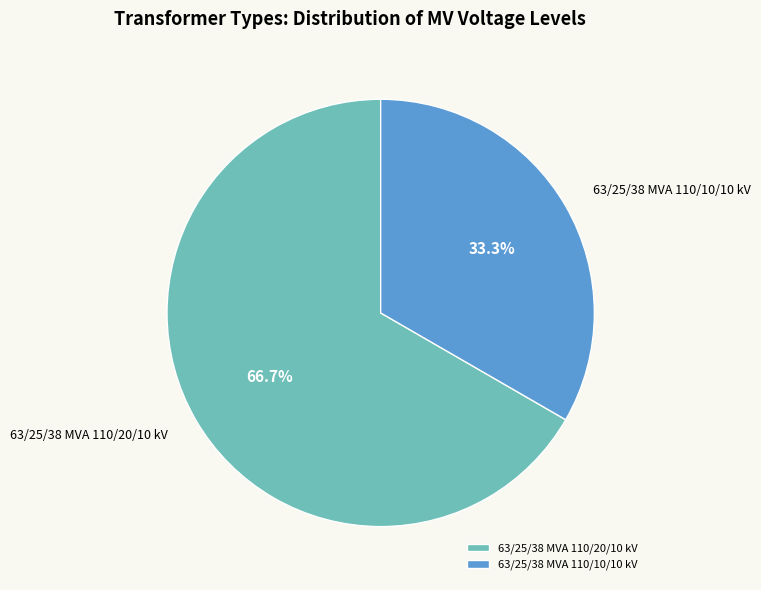

Which category has the biggest portion of the pie?

63/25/38 MVA 110/20/10 kV